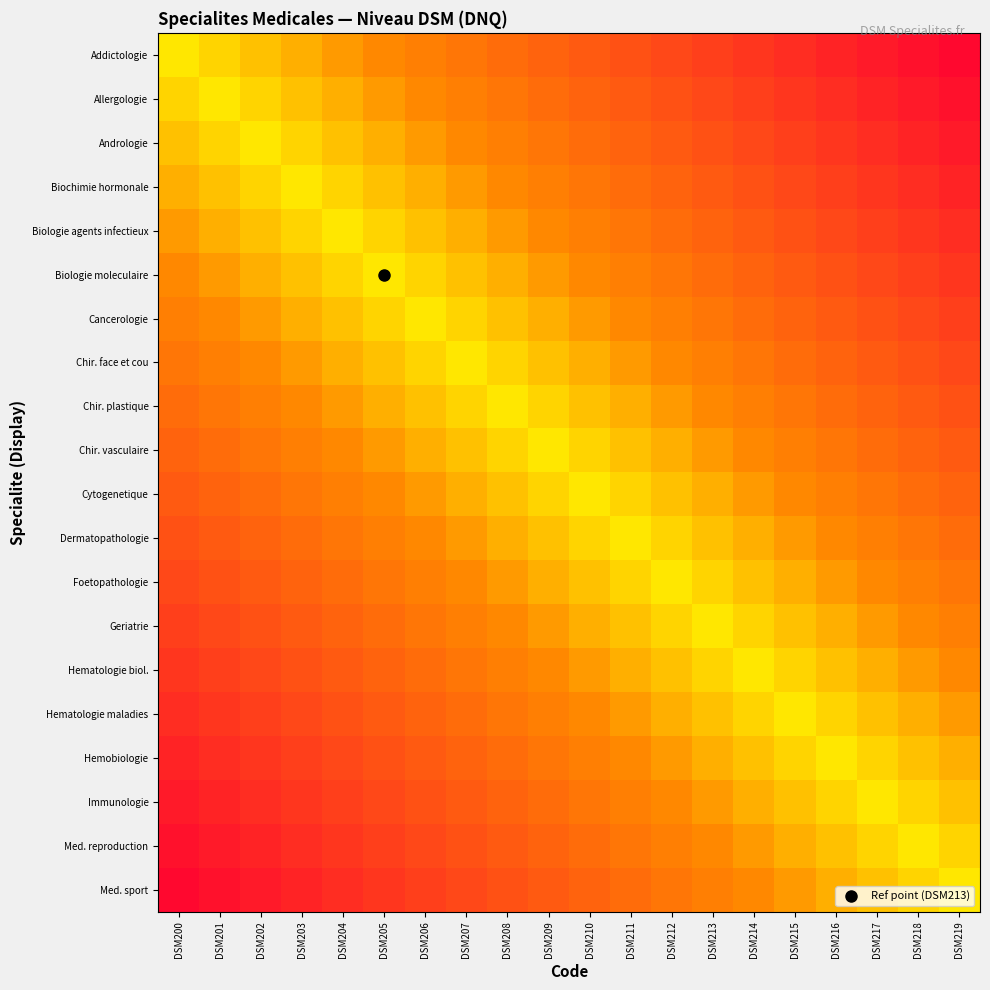

Which label corresponds to the smallest value in the chart?

DSM200